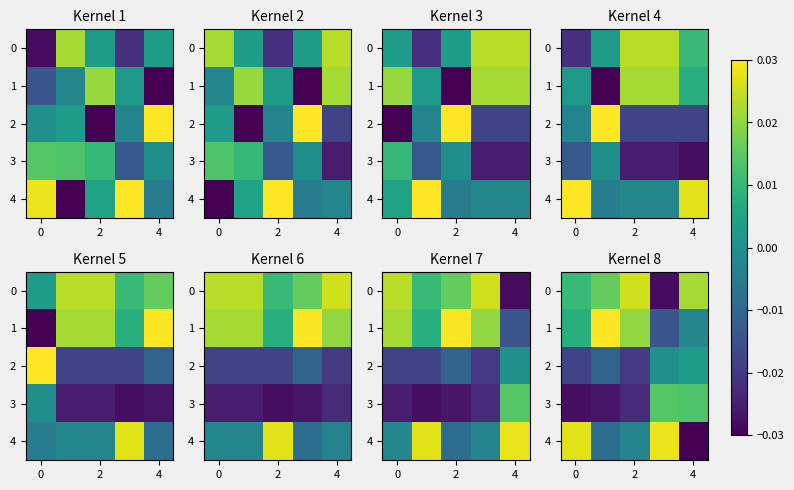

The 4 series shows -0.0 at 2. True or false?

False